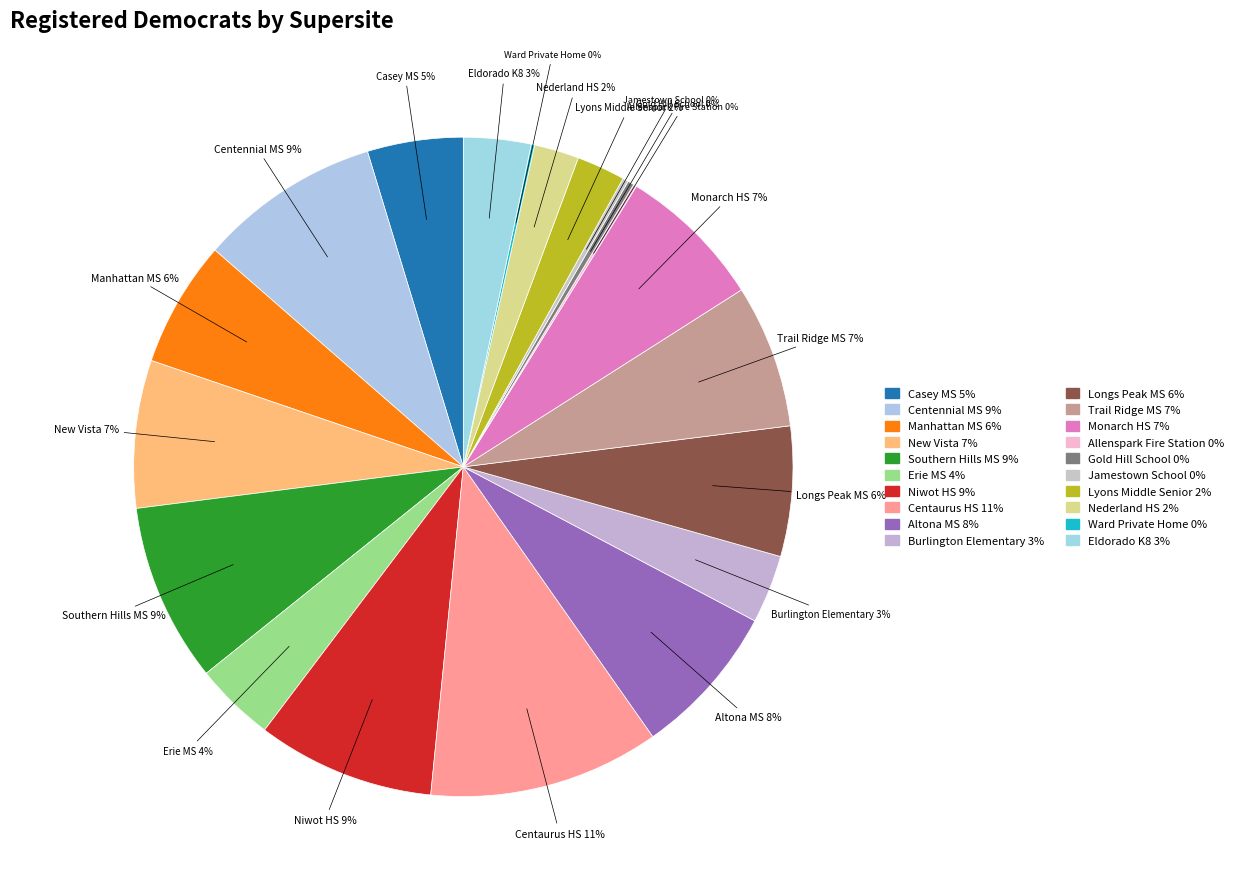

Count the number of slices in the pie.

20